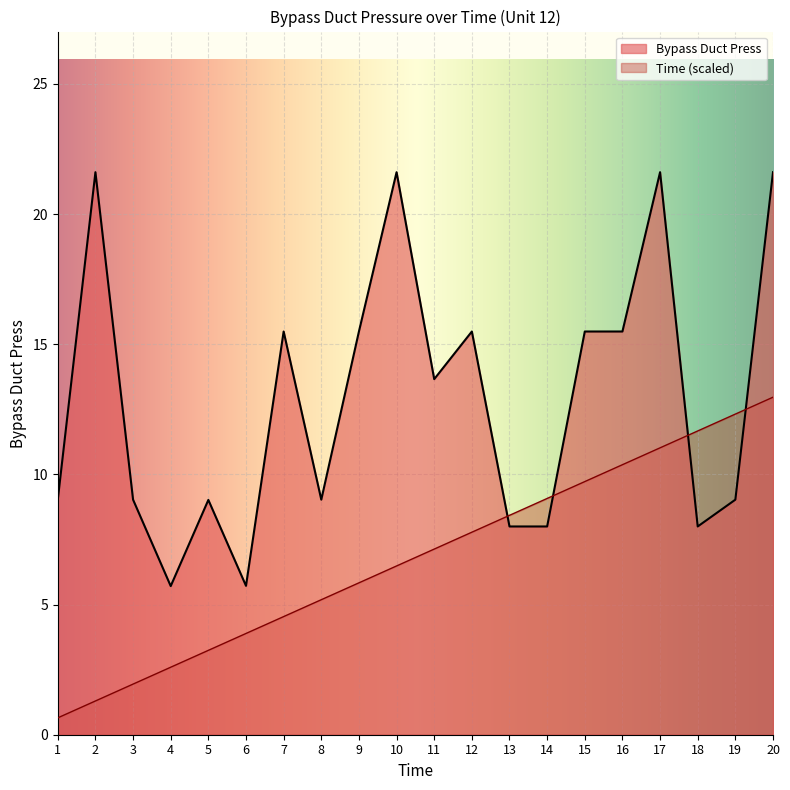

The Time series shows 2.2 at 5. True or false?

False